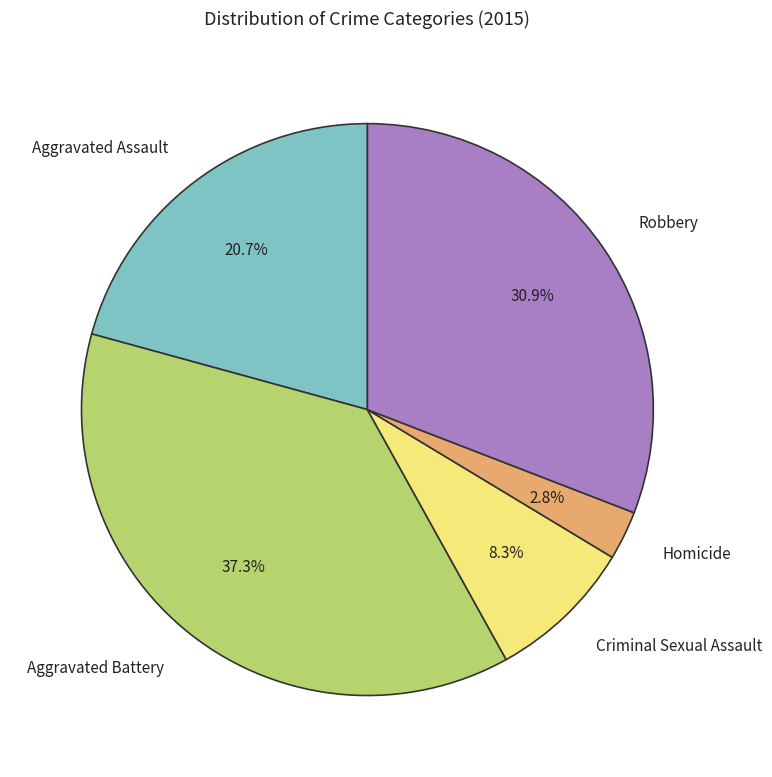

To the nearest percent, what is the combined percentage of Aggravated Assault and Homicide?

24%